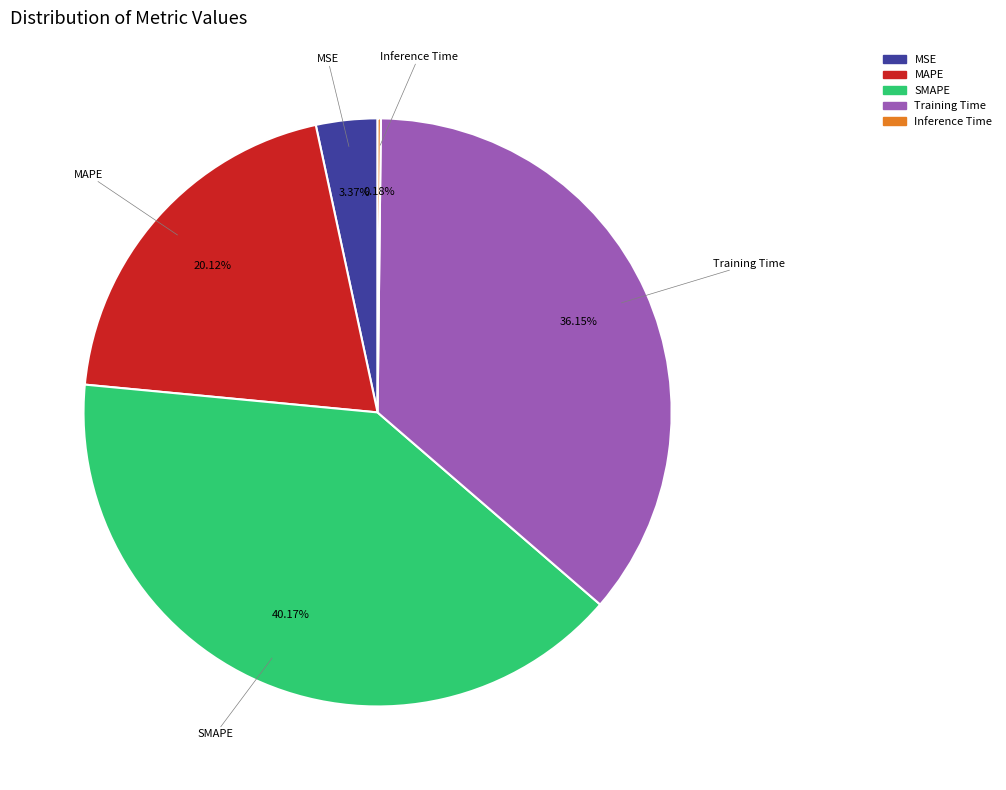

Which slice is the largest?

SMAPE